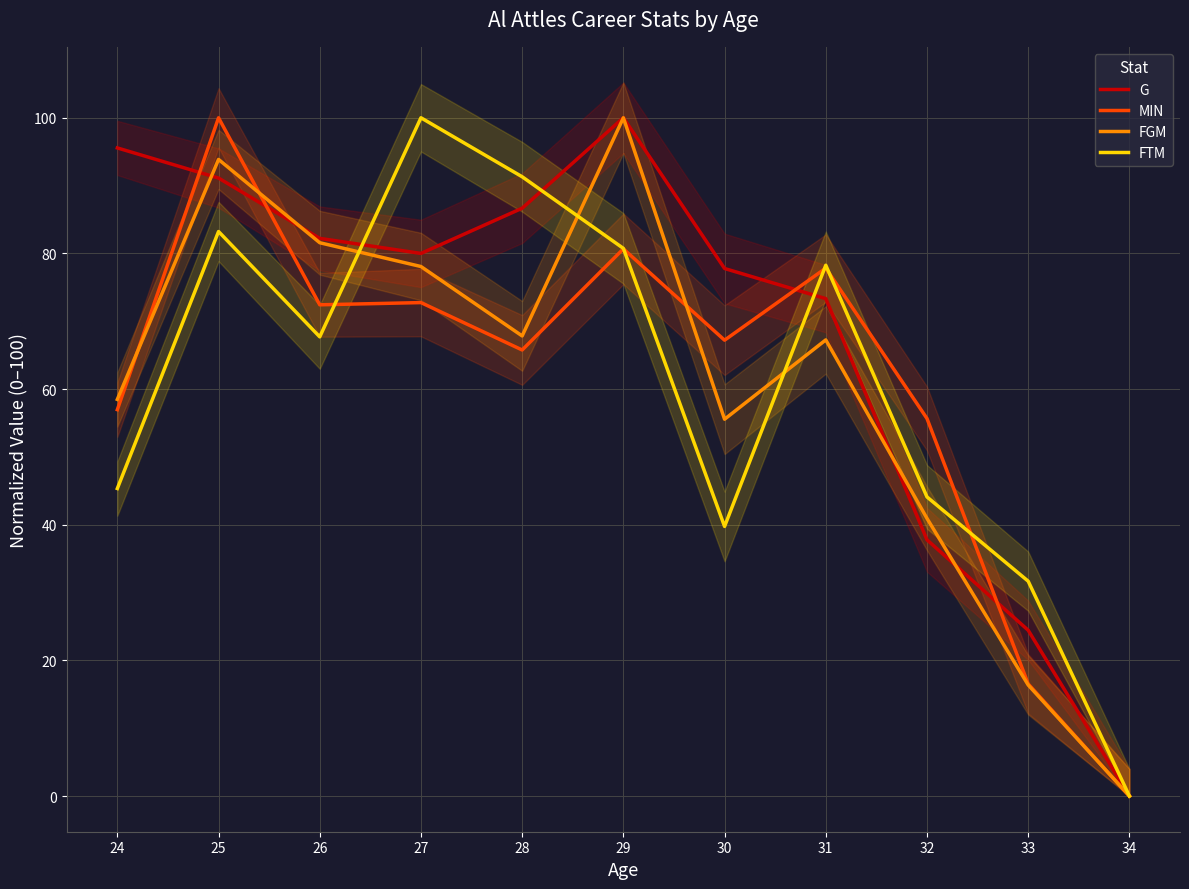

What is the spread (max minus min) of values at 26?

14.5